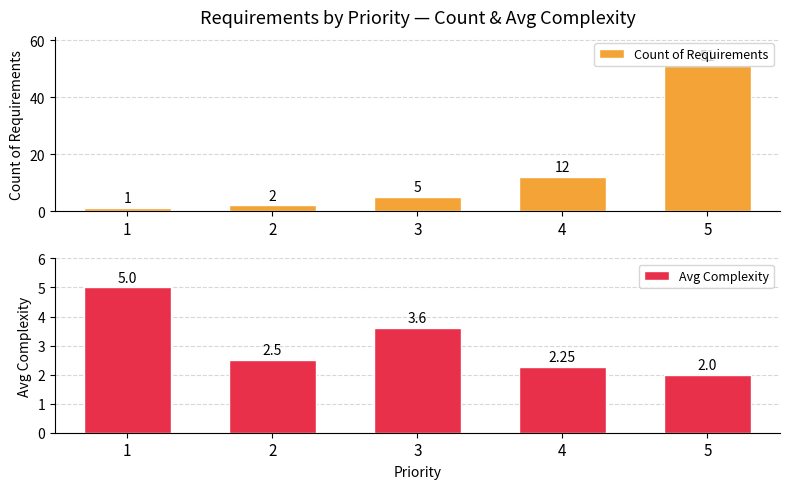

At how many categories does at least one series exceed 21?

1